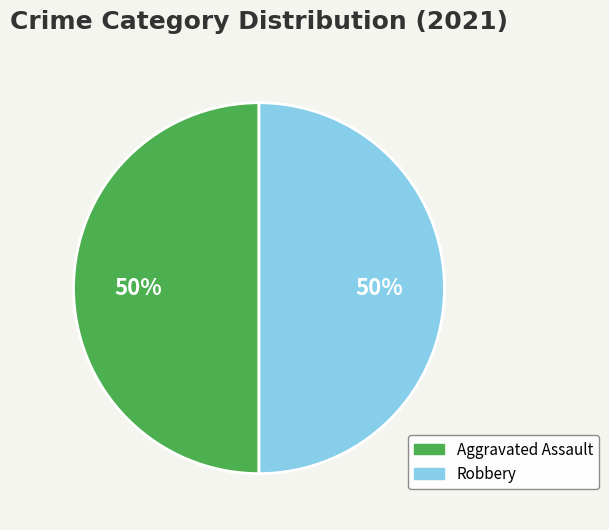

How many segments does this pie chart have?

2